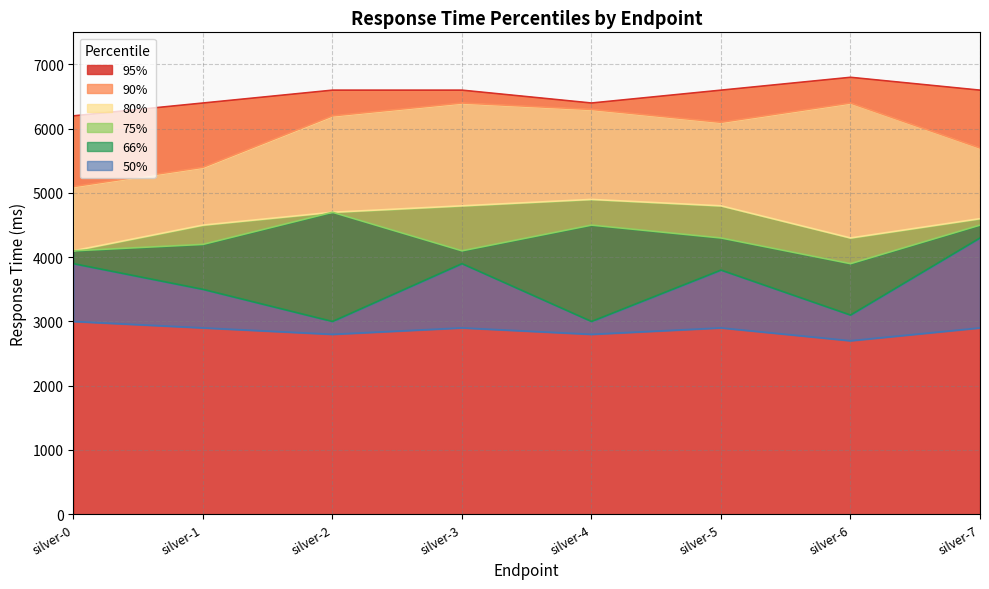

Count the 95% values in the range 6400 to 6600.

6